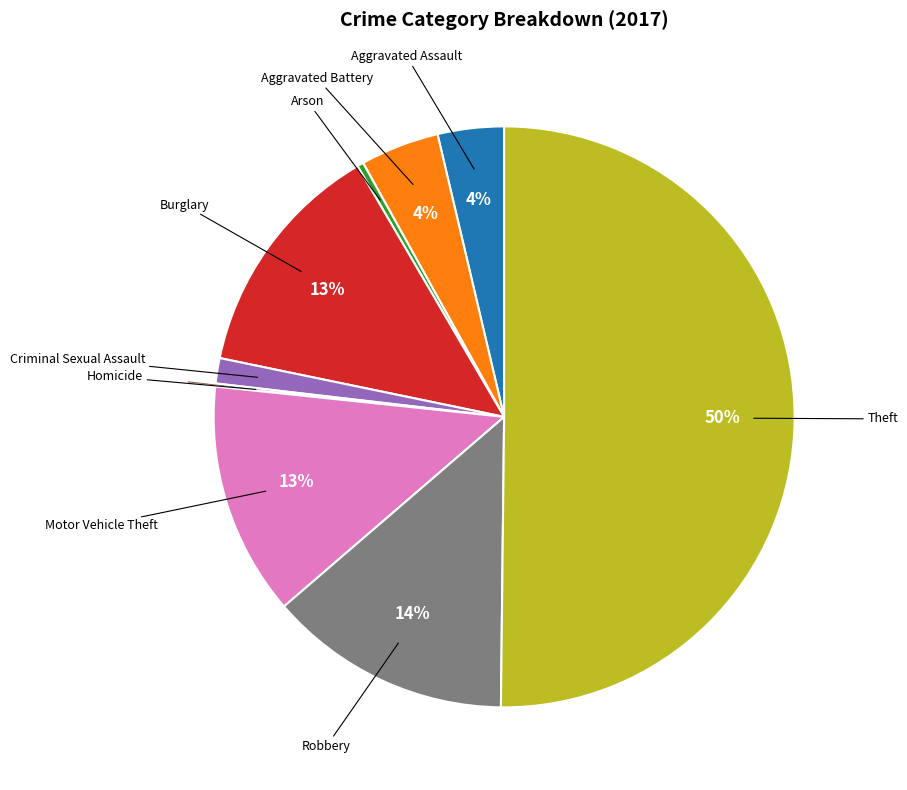

True or false: Burglary accounts for 13% of the total.

True